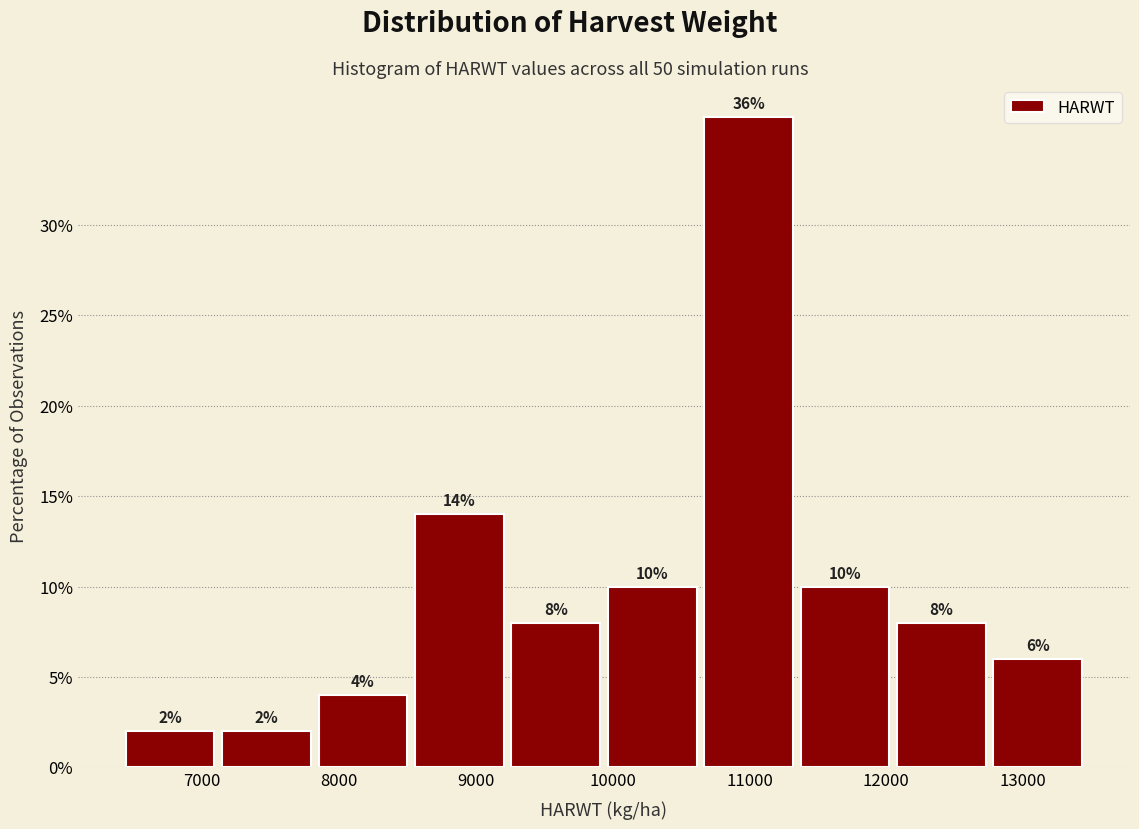

Reading left to right, list every bar in this chart as the range it spans on the x-axis followed by its height. The bar edges are not printed on the chart, so give them approximately, as read against the axis.

6400 to 7100: 2
7100 to 7800: 2
7800 to 8500: 4
8500 to 9200: 14
9200 to 9900: 8
9900 to 10600: 10
10600 to 11300: 36
11300 to 12100: 10
12100 to 12800: 8
12800 to 13500: 6